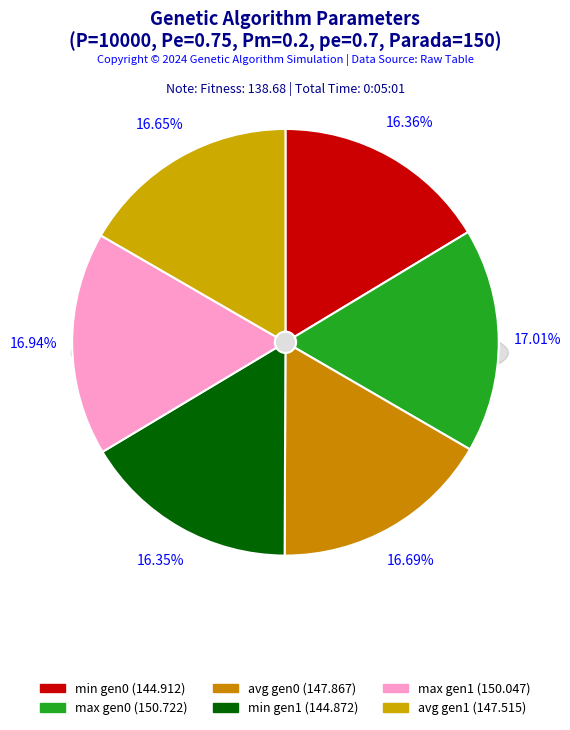

Count the number of slices in the pie.

2